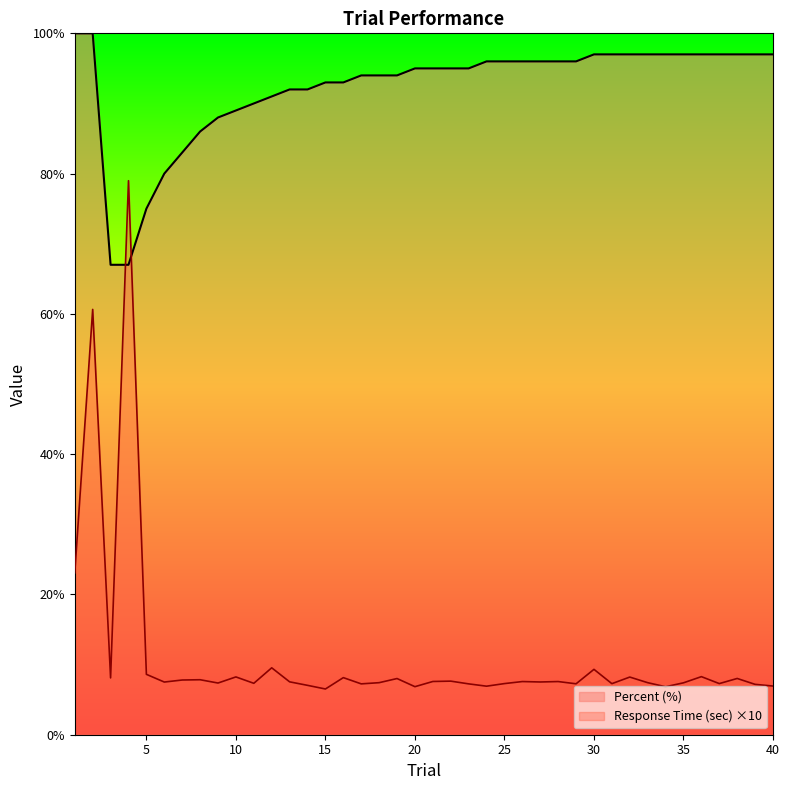

Rank the series by their average value, from lowest to highest.

Response Time (sec) ×10, Percent (%)